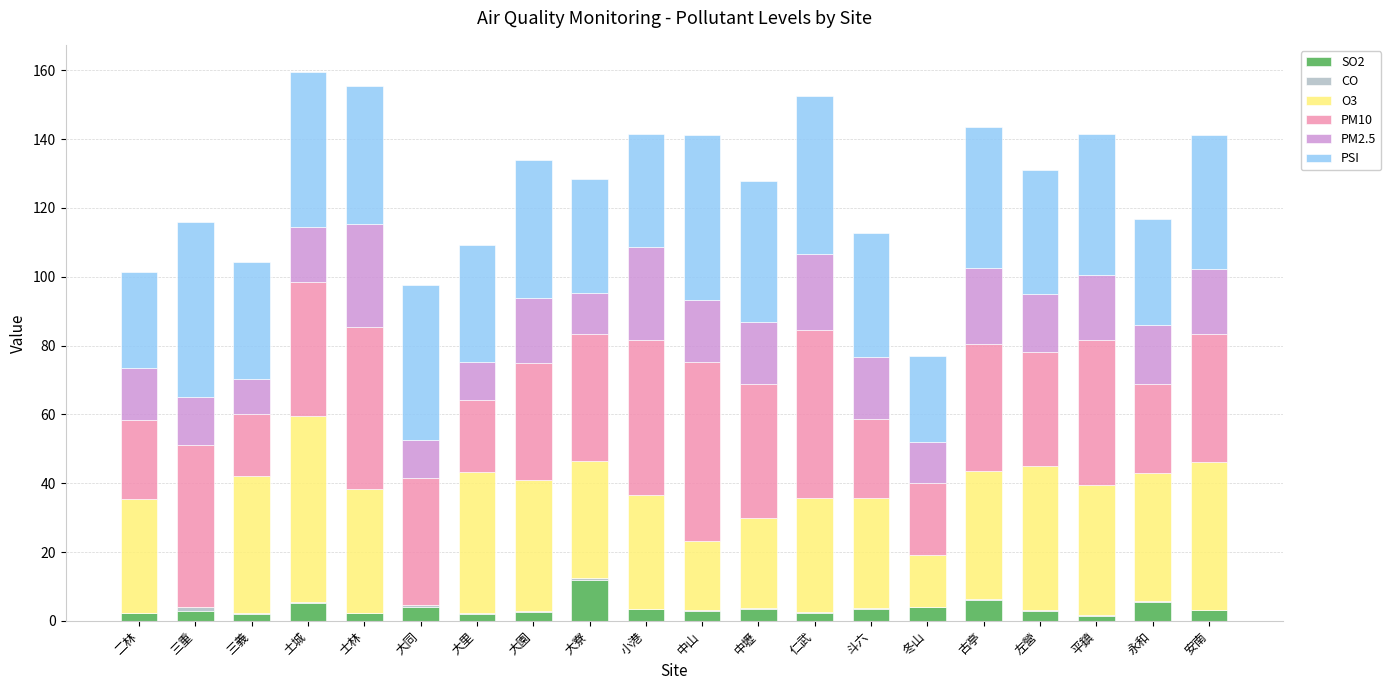

At which label does SO2 reach its peak?

大寮